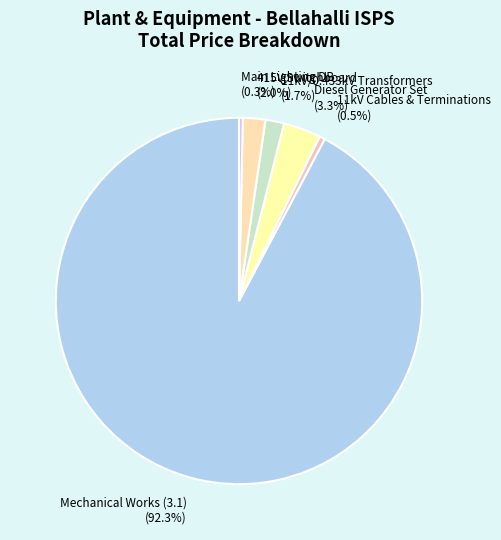

To the nearest percent, what is the difference between the largest and smallest slice percentages?

92%